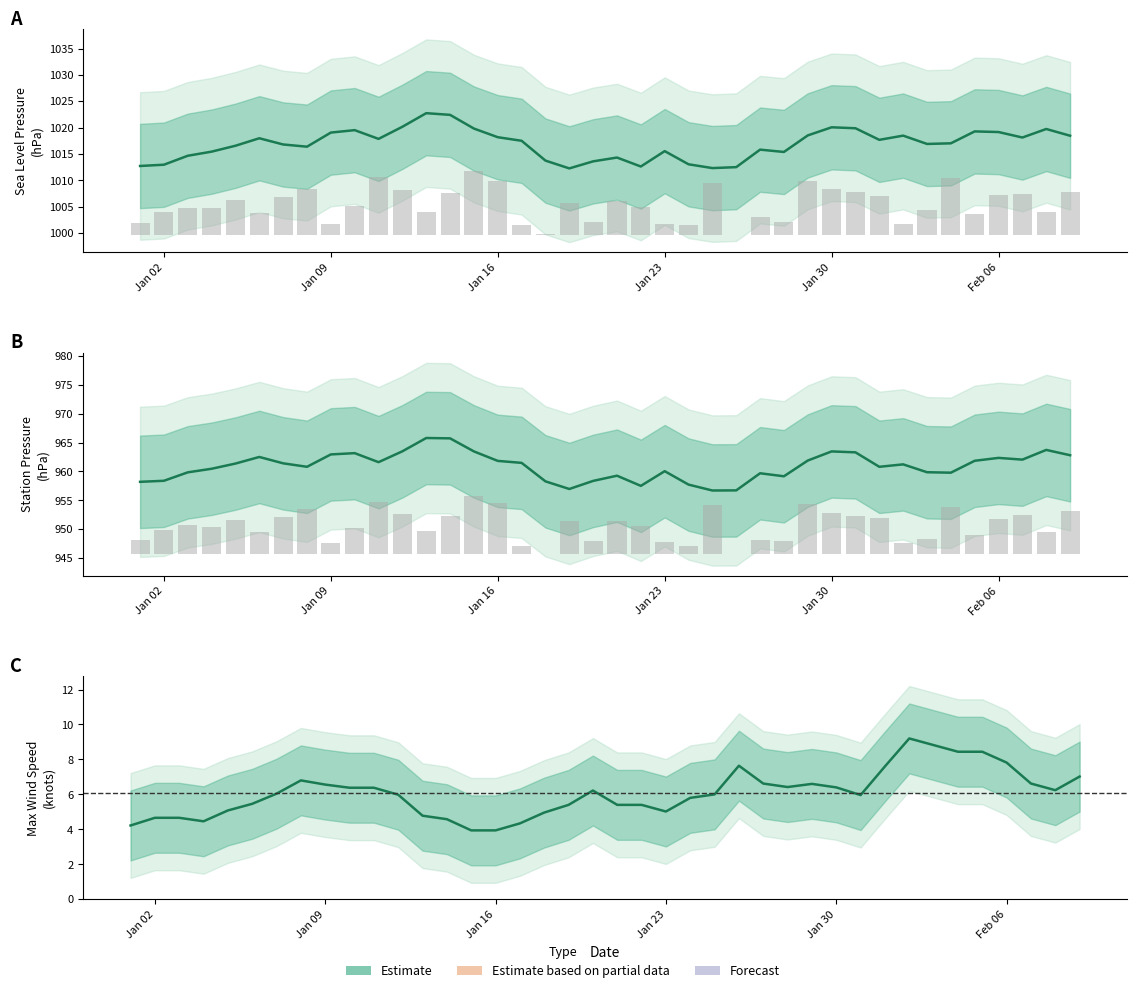

Reading right to left, what are all the values shown in this chart?

SLP: 8.1	4.3	7.8	7.6	4.0	10.8	4.6	2.0	7.3	8.0	8.7	10.2	2.5	3.3	0.0	9.9	1.7	2.0	5.2	6.4	2.4	6.1	0.2	1.7	10.2	12.0	7.8	4.3	8.4	11.0	5.4	1.9	8.6	7.2	4.1	6.5	5.0	5.0	4.3	2.1
STP: 7.4	3.8	6.8	6.0	3.4	8.2	2.6	1.8	6.2	6.7	7.1	8.6	2.2	2.4	0.1	8.4	1.4	2.2	4.8	5.7	2.3	5.7	0.0	1.4	8.9	10.0	6.5	4.0	6.9	9.0	4.4	2.0	7.7	6.4	3.9	5.9	4.6	5.0	4.2	2.4